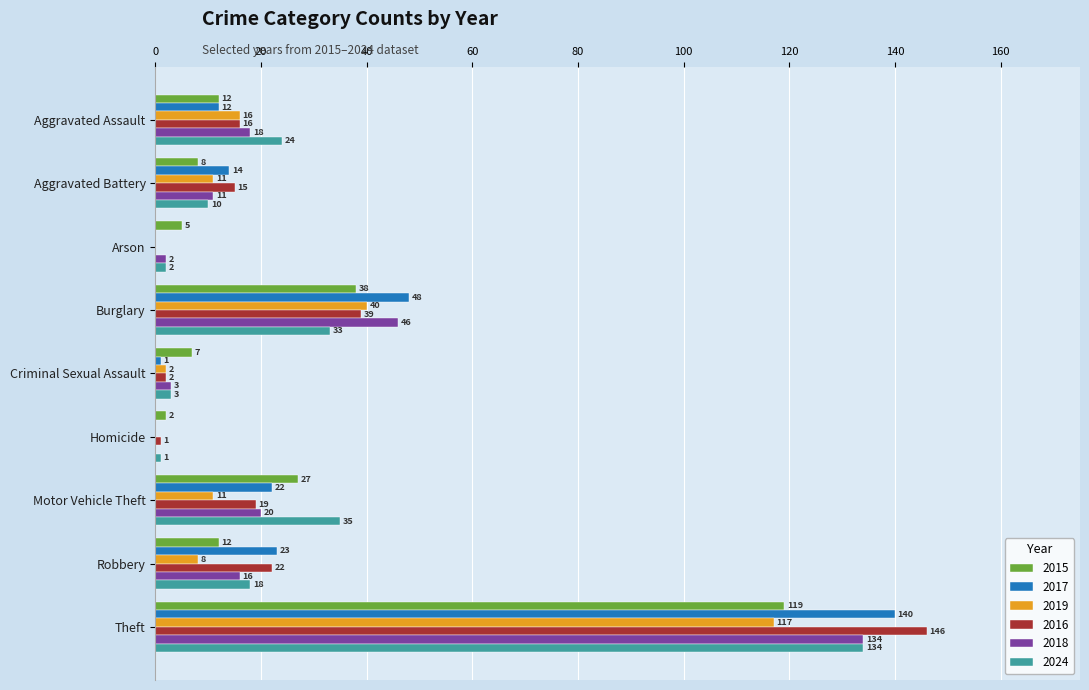

At which category is the sum across all series the highest?

Theft